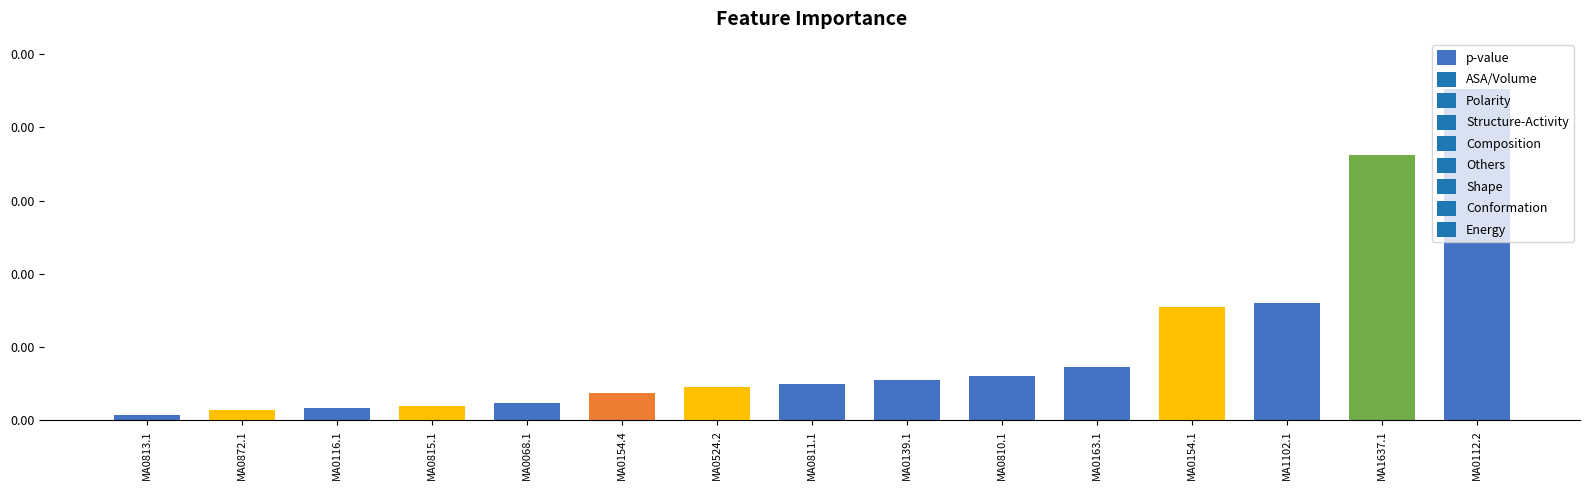

Are the bars horizontal?

No